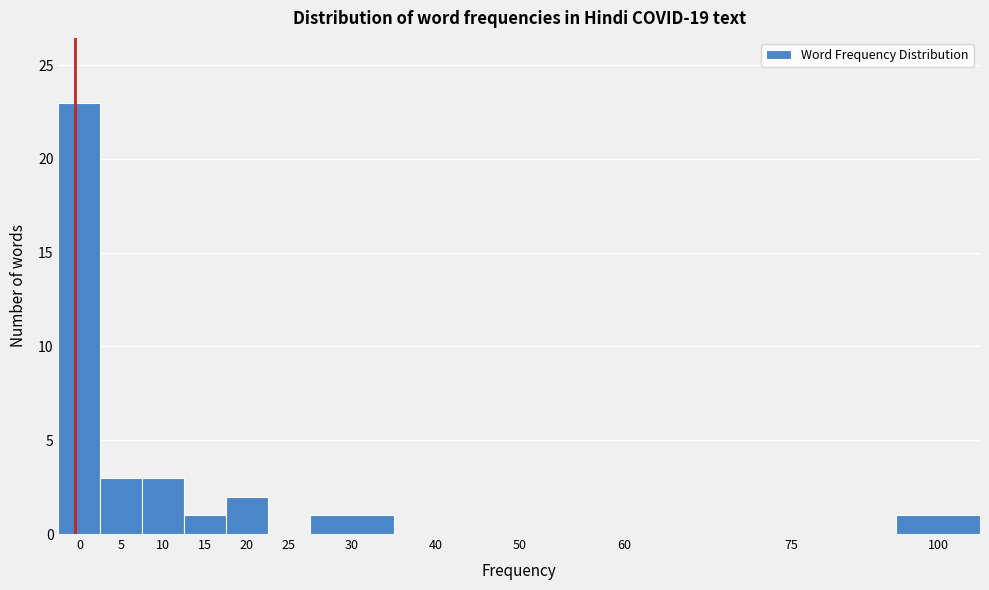

Reading left to right, transcribe all the data shown in this chart.

0=23	5=3	10=3	15=1	20=2	25=0	30=1	40=0	50=0	60=0	75=0	100=1